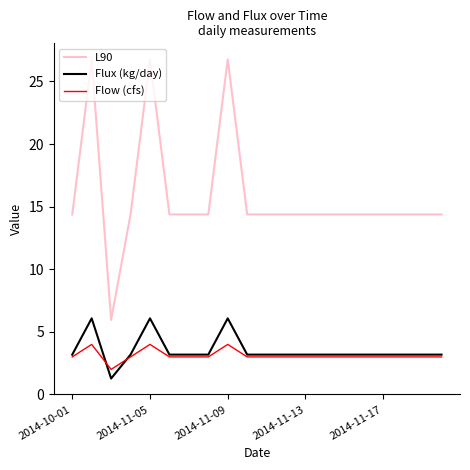

True or false: L90 and Flow (cfs) intersect in this chart.

False